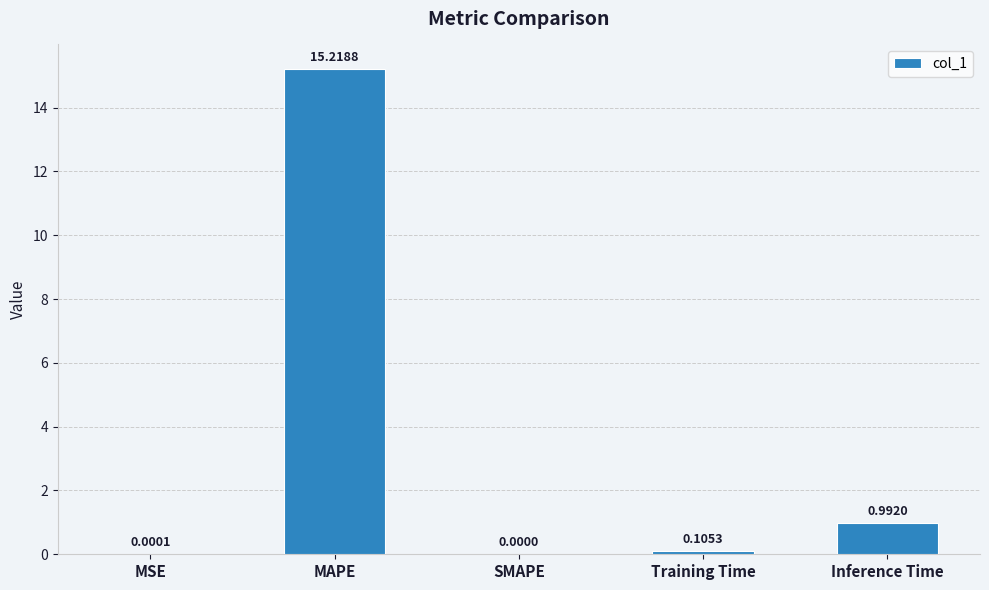

Which has a higher value, SMAPE or Inference Time?

Inference Time